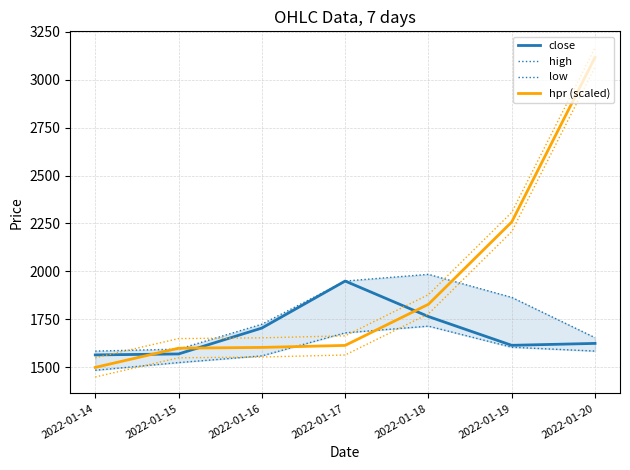

What value does the close series have at 2022-01-16?

1705.0